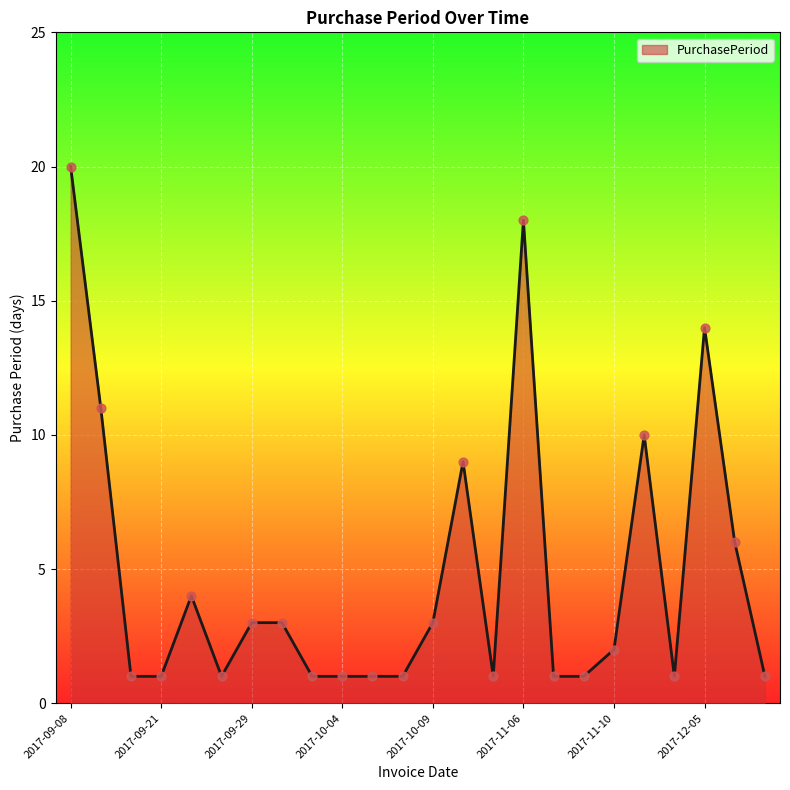

What is the maximum value shown in the chart?

20